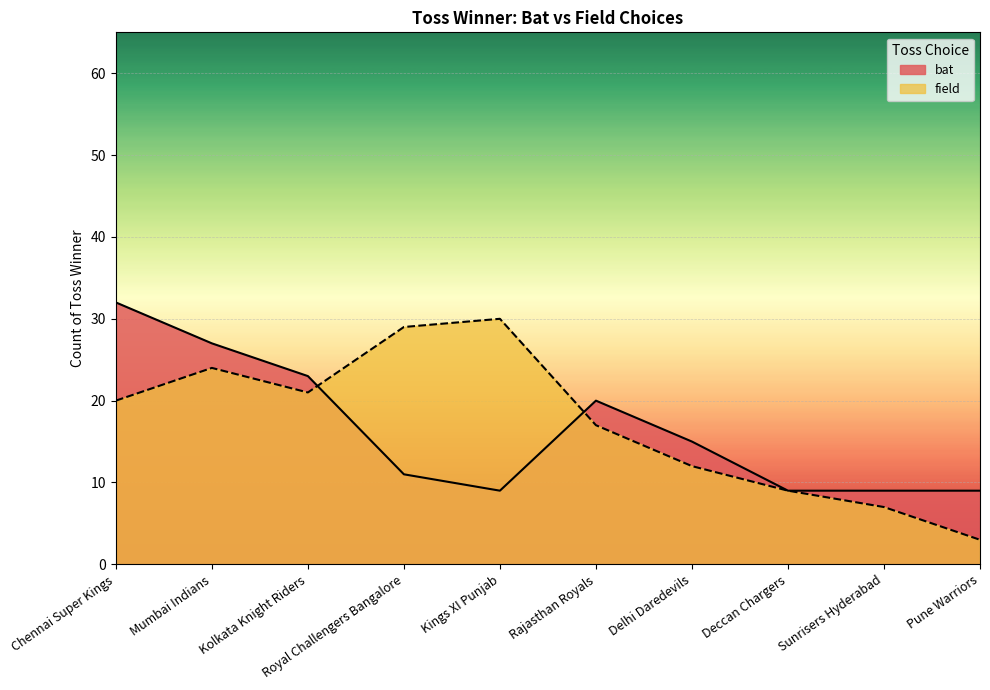

At which label is field closest to 16?

Rajasthan Royals